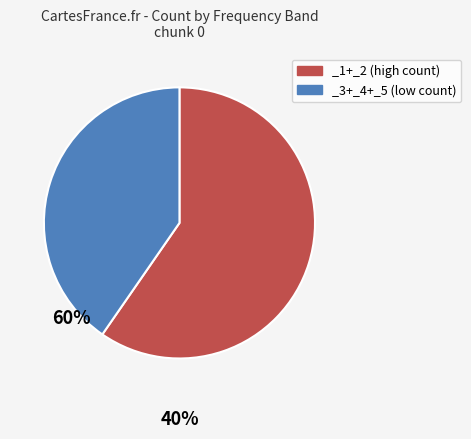

Count the number of slices in the pie.

2